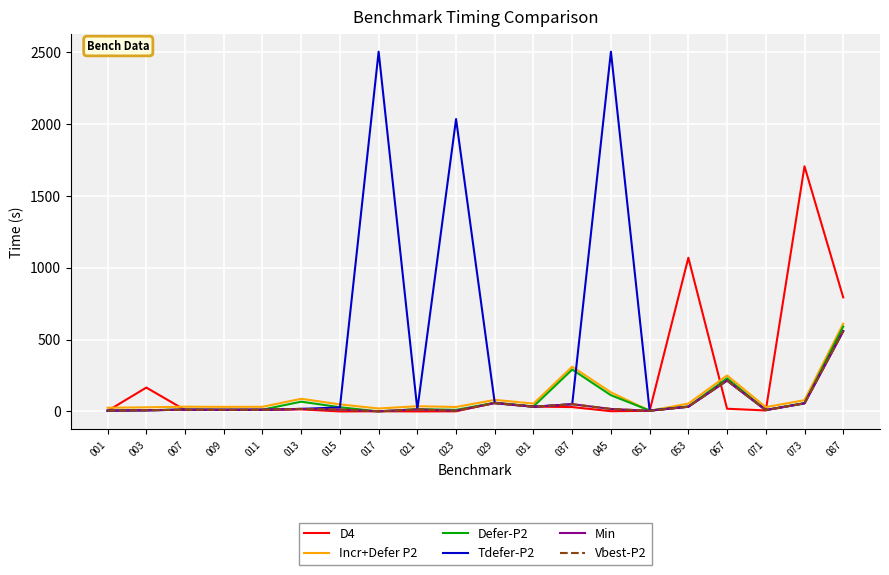

Reading left to right, extract all data points from this chart.

D4: 001=4.2	003=166.0	007=10.0	009=11.0	011=10.9	013=14.5	015=0.1	017=1.2	021=0.2	023=0.9	029=60.9	031=33.9	037=30.6	045=1.8	051=4.6	053=1068.2	067=18.9	071=6.9	073=1703.7	087=792.5
Incr+Defer P2: 001=25.9	003=28.6	007=33.0	009=31.9	011=32.5	013=88.1	015=49.3	017=20.6	021=36.4	023=31.2	029=80.4	031=55.0	037=311.2	045=132.9	051=4.7	053=54.9	067=250.1	071=30.0	073=78.5	087=609.9
Defer-P2: 001=5.9	003=8.6	007=13.0	009=11.9	011=12.5	013=68.1	015=29.3	017=0.6	021=16.4	023=11.2	029=60.4	031=35.0	037=291.2	045=112.9	051=6.5	053=34.9	067=230.1	071=10.0	073=58.5	087=589.9
Tdefer-P2: 001=5.8	003=7.8	007=12.7	009=11.5	011=11.9	013=17.7	015=28.1	017=2500.0	021=13.9	023=2031.9	029=57.8	031=32.9	037=50.4	045=2500.0	051=6.1	053=33.0	067=215.0	071=9.5	073=56.3	087=558.1
Min: 001=5.8	003=7.8	007=12.7	009=11.5	011=11.9	013=17.7	015=13.2	017=1.0	021=13.9	023=5.0	029=57.8	031=32.9	037=50.4	045=17.3	051=4.7	053=33.0	067=215.0	071=9.5	073=56.3	087=558.1
Vbest-P2: 001=5.8	003=7.8	007=12.7	009=11.5	011=11.9	013=17.7	015=13.2	017=1.0	021=13.9	023=5.0	029=57.8	031=32.9	037=50.4	045=17.3	051=4.7	053=33.0	067=215.0	071=9.5	073=56.3	087=558.1